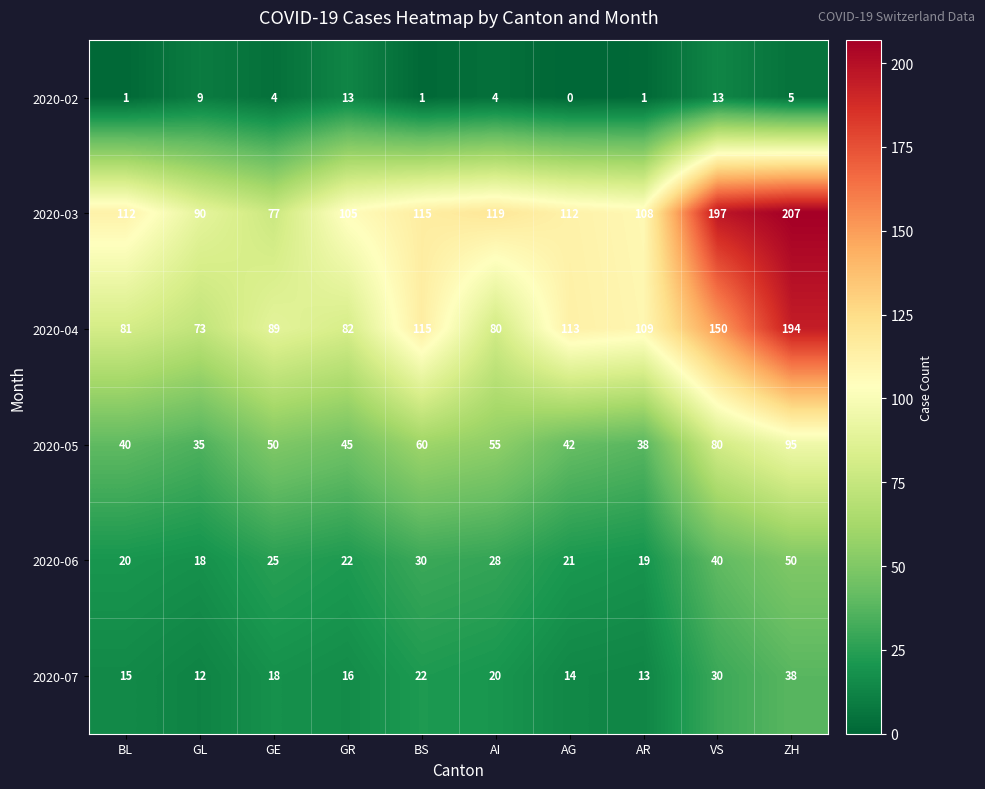

True or false: 2020-06 has a value of 30 at BS.

True